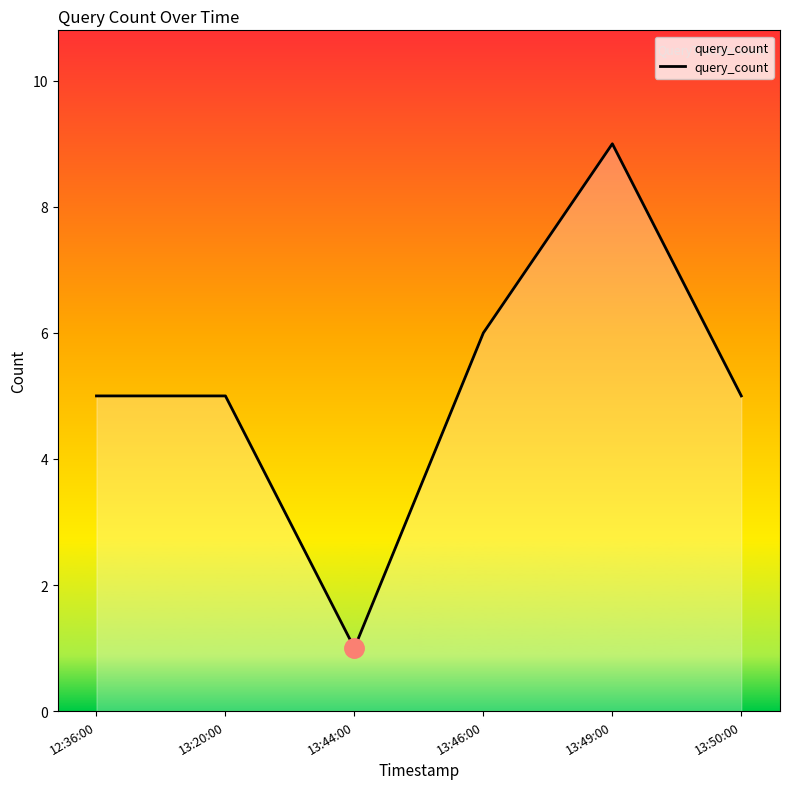

Approximately how many times larger is the value at 12:36:00 compared to 13:49:00?

0.6